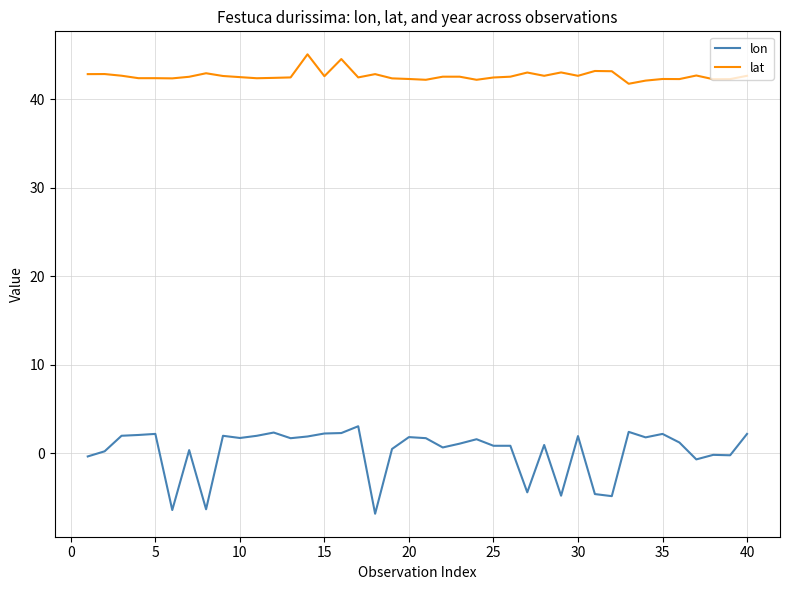

True or false: lat and lon intersect in this chart.

False